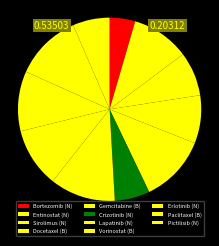

How much of the chart is everything except Vorinostat (B)?

89.5%